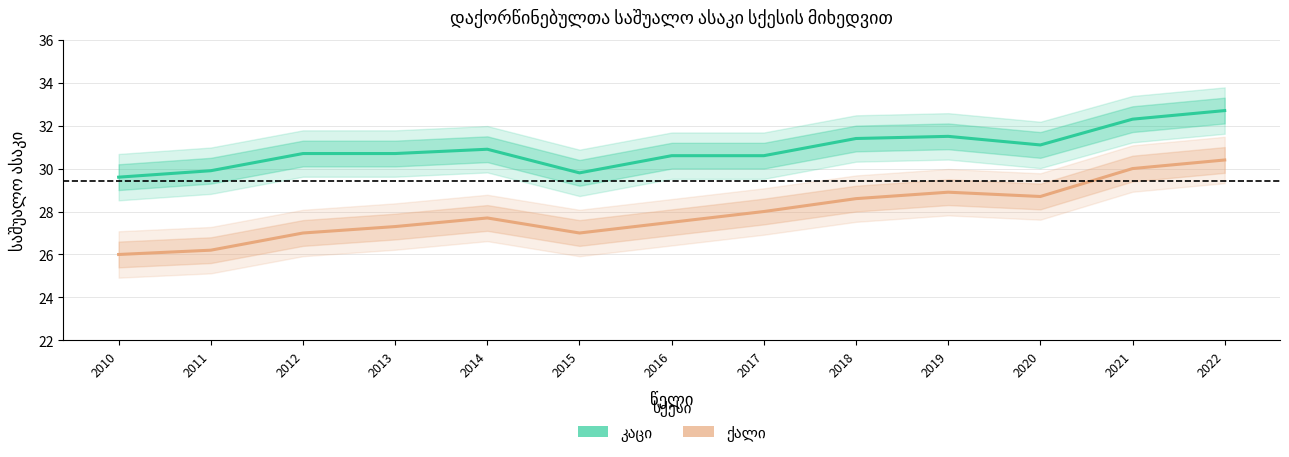

At which category does კაცი reach its first local valley?

2015